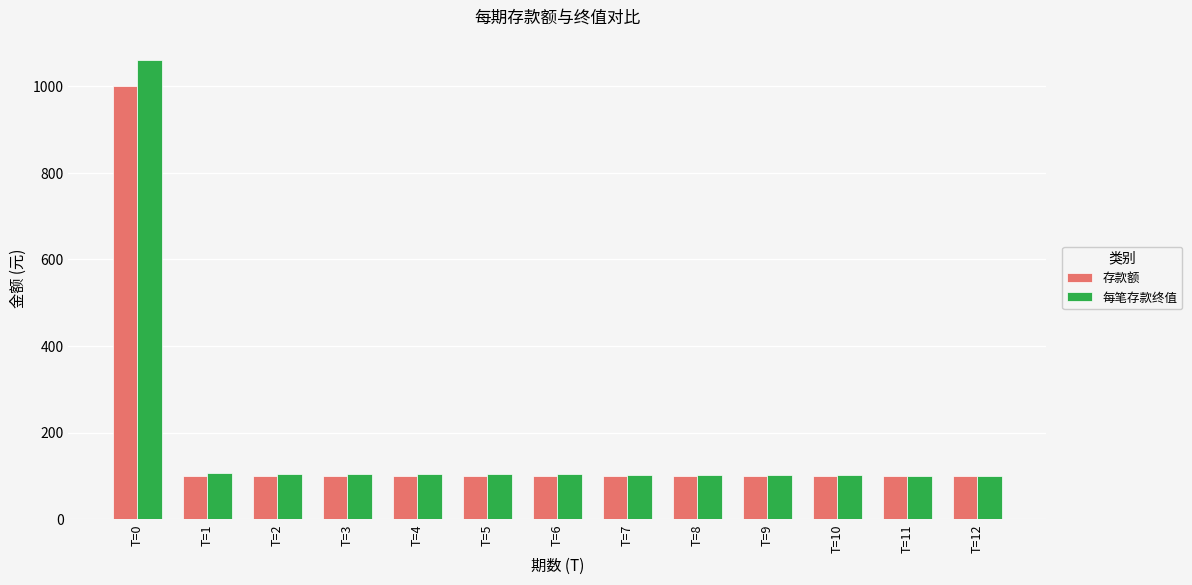

The value of 存款额 at T=2 is 173.1. True or false?

False